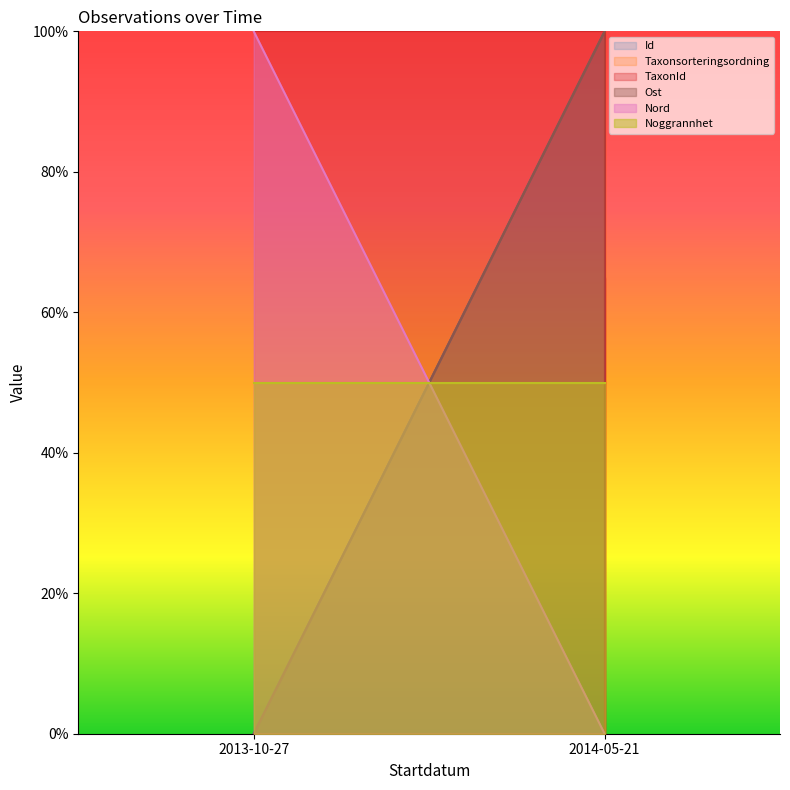

Which has a higher value, 2014-05-21 or 2014-05-21?

2014-05-21